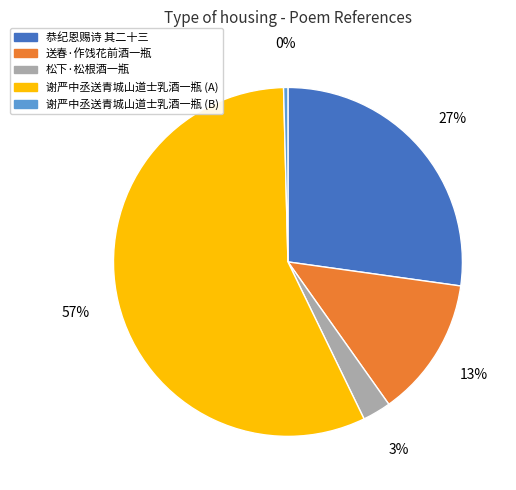

Between 谢严中丞送青城山道士乳酒一瓶 (B) and 谢严中丞送青城山道士乳酒一瓶 (A), which is larger?

谢严中丞送青城山道士乳酒一瓶 (A)